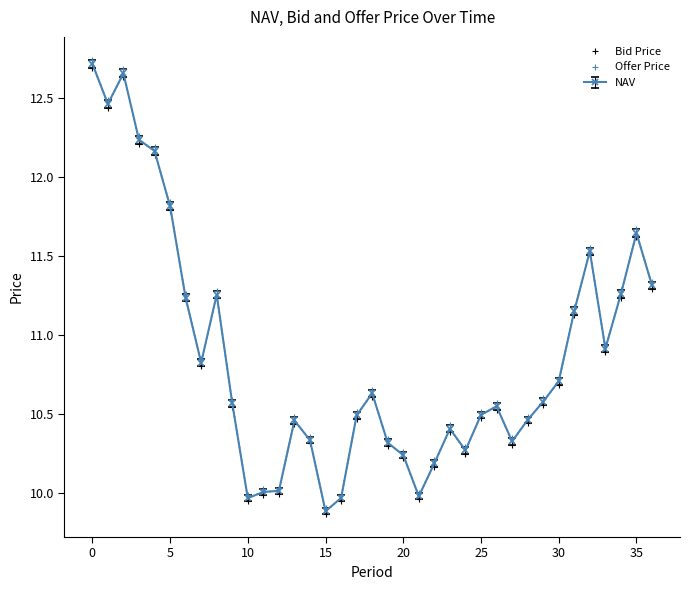

Which series has the widest spread of values?

Offer Price